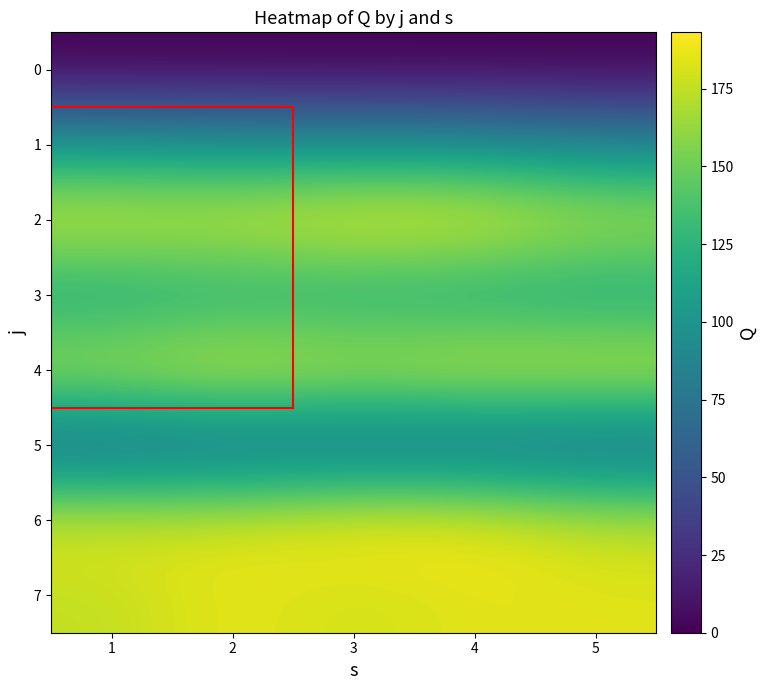

Reading left to right, what are all the values shown in this chart?

0: 1=0.0	2=0.0	3=0.0	4=0.0	5=0.0
1: 1=103.9	2=99.9	3=98.5	4=97.7	5=89.7
2: 1=184.5	2=182.8	3=193.1	4=191.2	5=175.0
3: 1=112.0	2=117.0	3=115.3	4=112.3	5=110.4
4: 1=174.5	2=187.4	3=178.0	4=185.5	5=184.5
5: 1=59.9	2=63.8	3=63.2	4=62.7	5=61.9
6: 1=184.5	2=182.8	3=193.1	4=191.2	5=175.0
7: 1=174.5	2=187.4	3=178.0	4=185.5	5=184.5